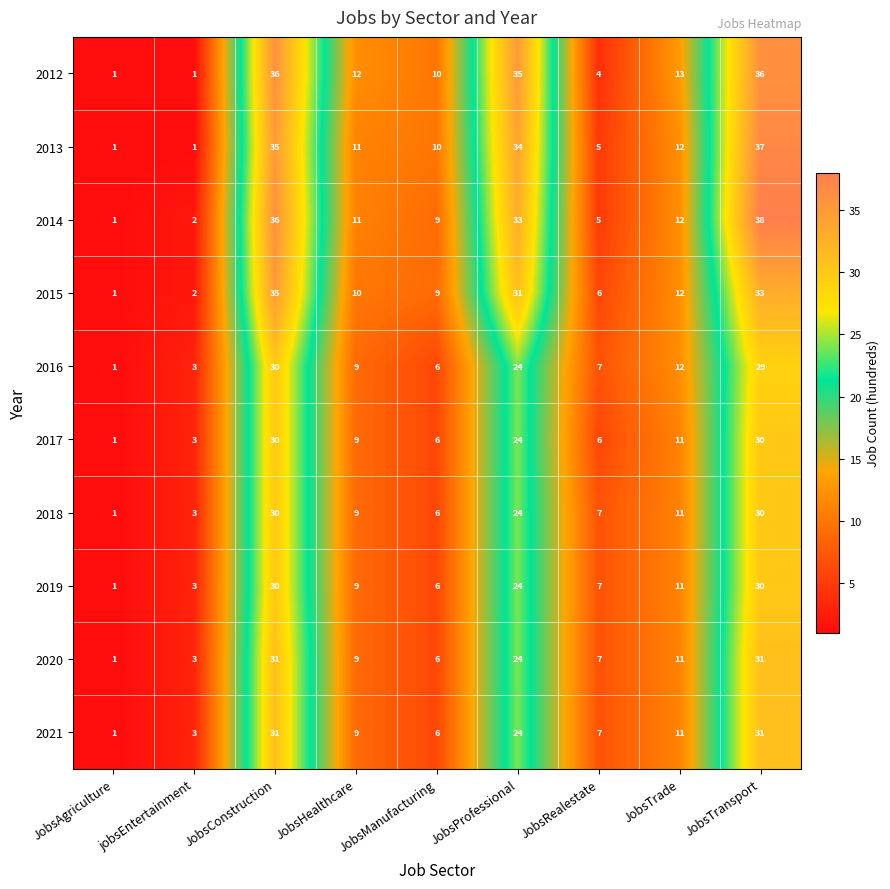

What is the average value of the 2021 series?

14